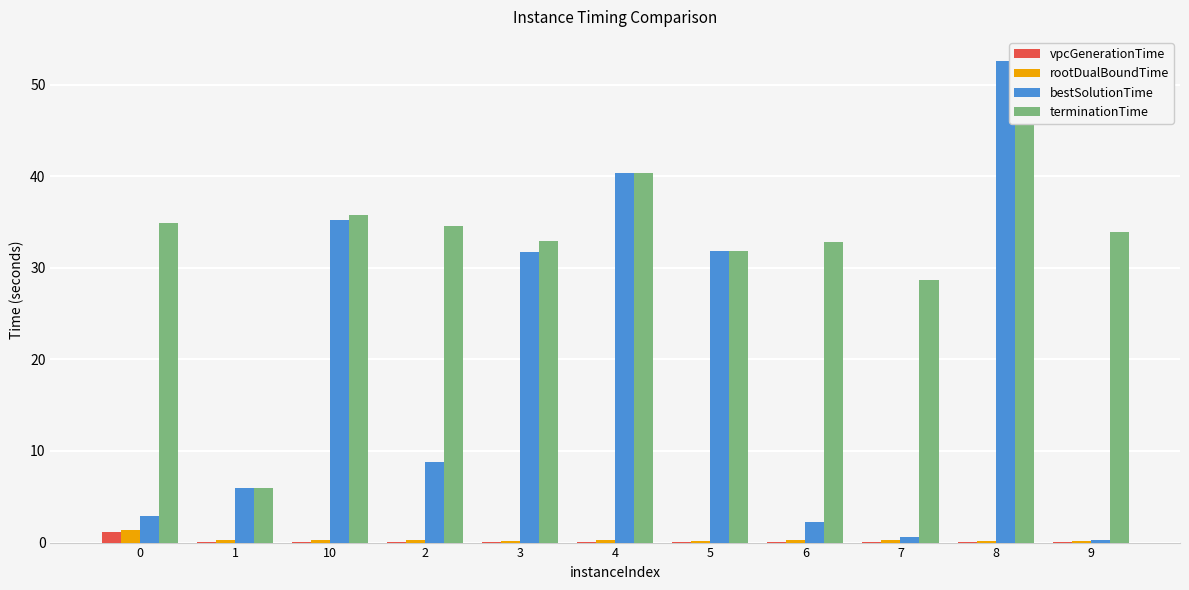

What is the difference between the maximum and second lowest values in the rootDualBoundTime series?

1.2